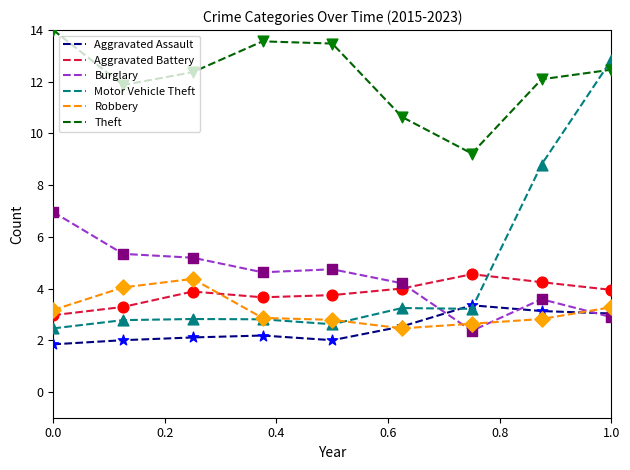

Which series has the largest total across all categories?

Theft